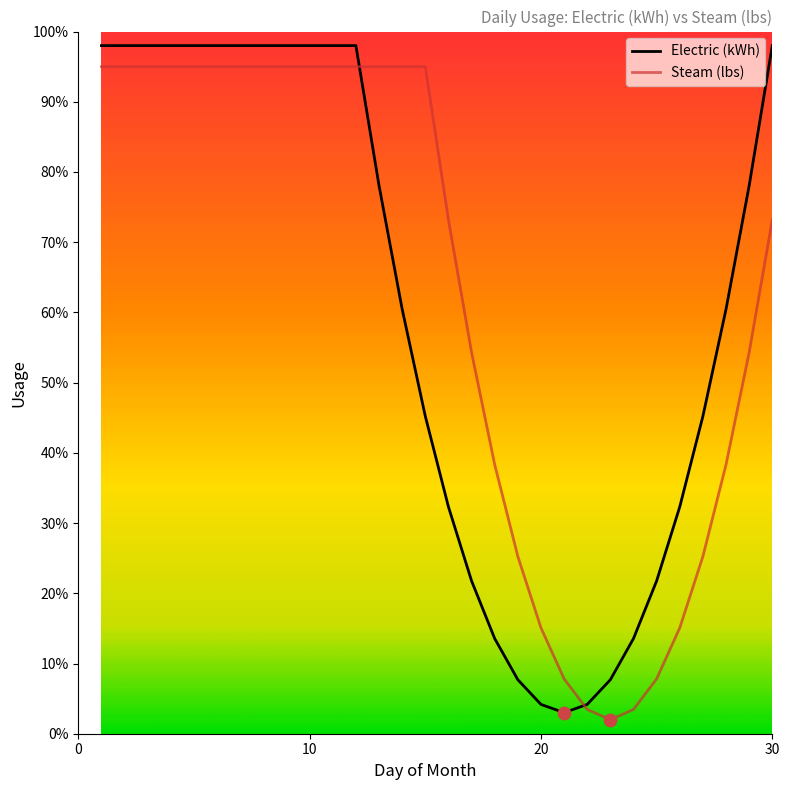

Which series contains the highest Y value?

Electric (kWh)